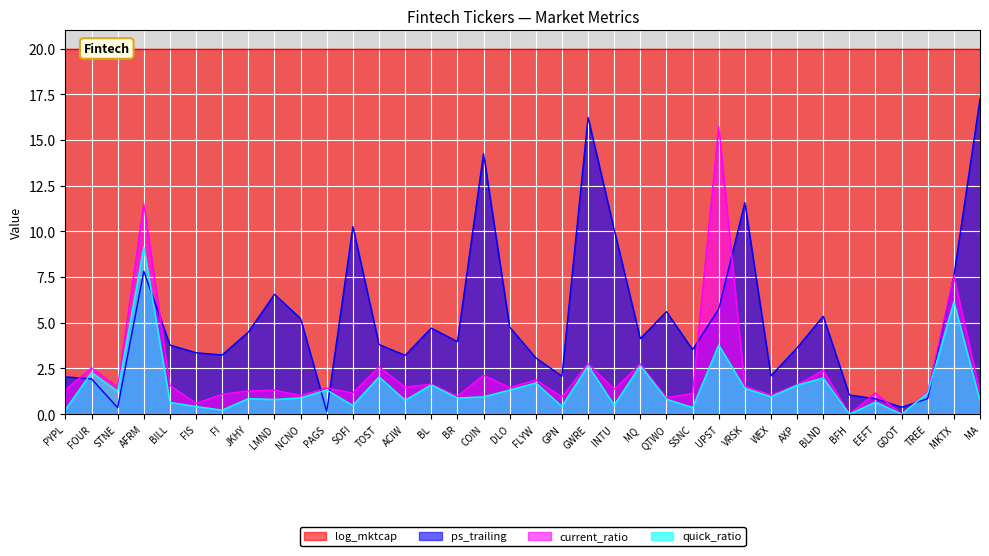

What is the sum of all quick_ratio values?

53.6